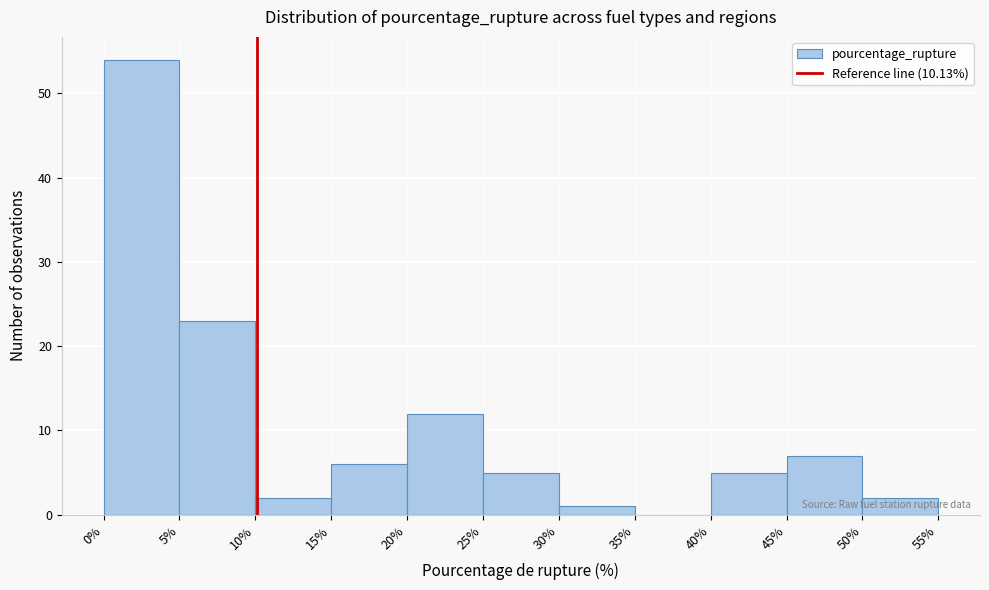

Reading left to right, list every bar in this chart as the range it spans on the x-axis followed by its height. The values are not printed on the chart, so give them approximately, as read against the axis.

0% to 5%: 54
5% to 10%: 23
10% to 15%: 2
15% to 20%: 6
20% to 25%: 12
25% to 30%: 5
30% to 35%: 1
35% to 40%: 0
40% to 45%: 5
45% to 50%: 7
50% to 55%: 2